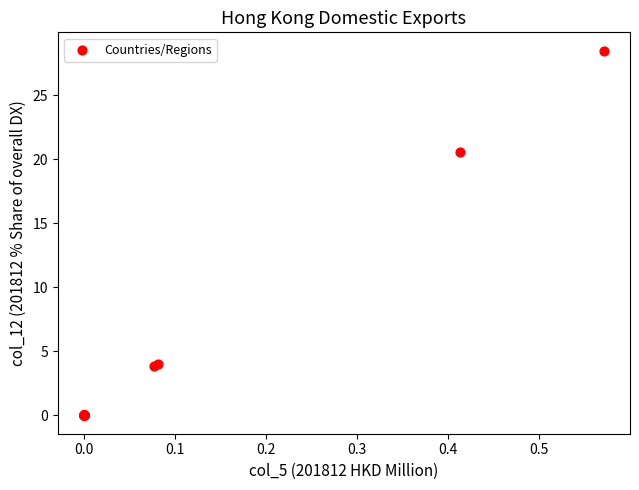

What Y value in the scatter plot is closest to 14?

20.6